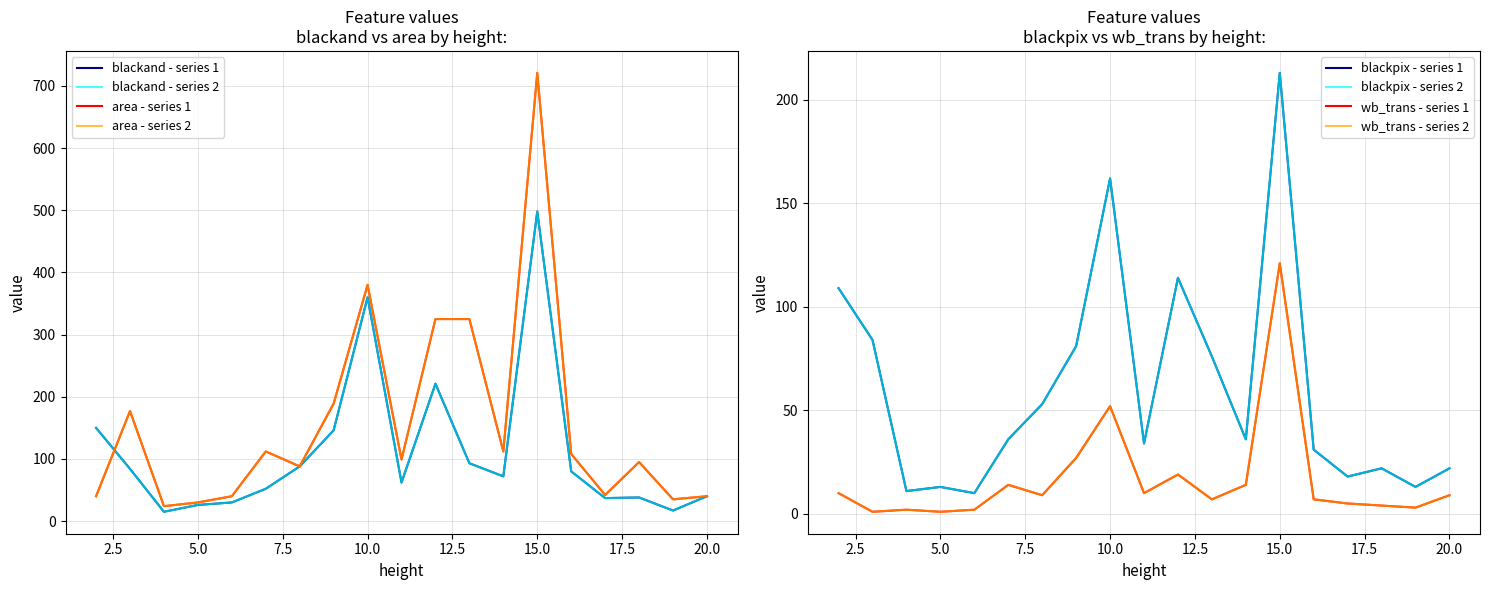

How many categories are shown in the chart?

19